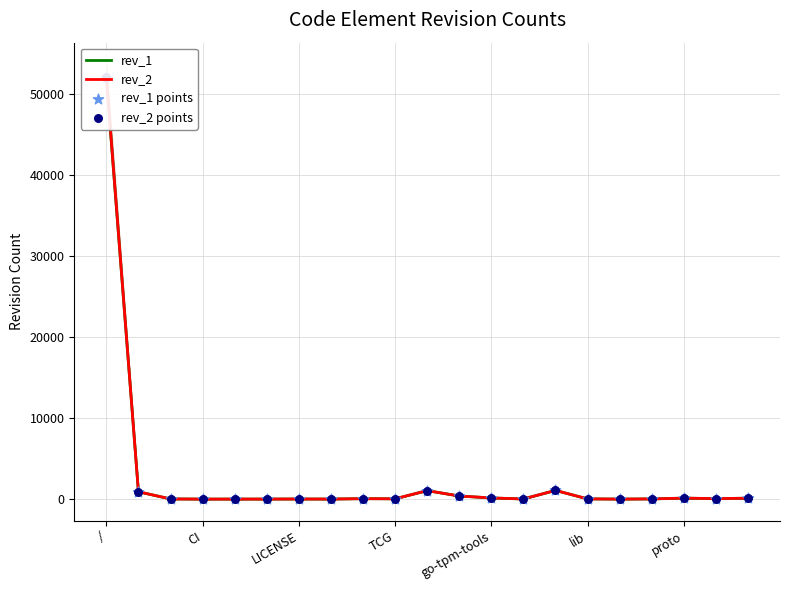

Which series contains the highest Y value?

rev_2